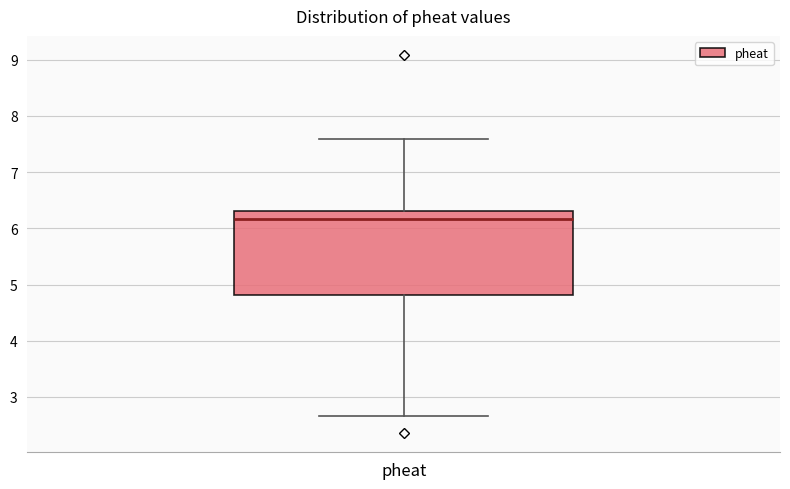

Where does the upper whisker of the box for pheat end on the y-axis? The values are not printed on the chart, so give them approximately, as read against the axis.

7.6